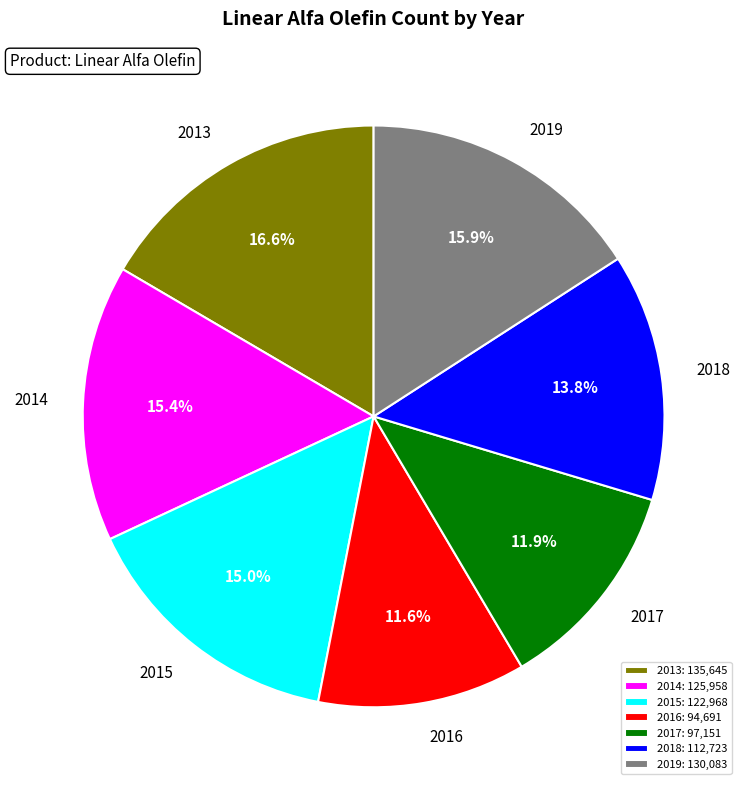

Does any single category account for the majority?

No